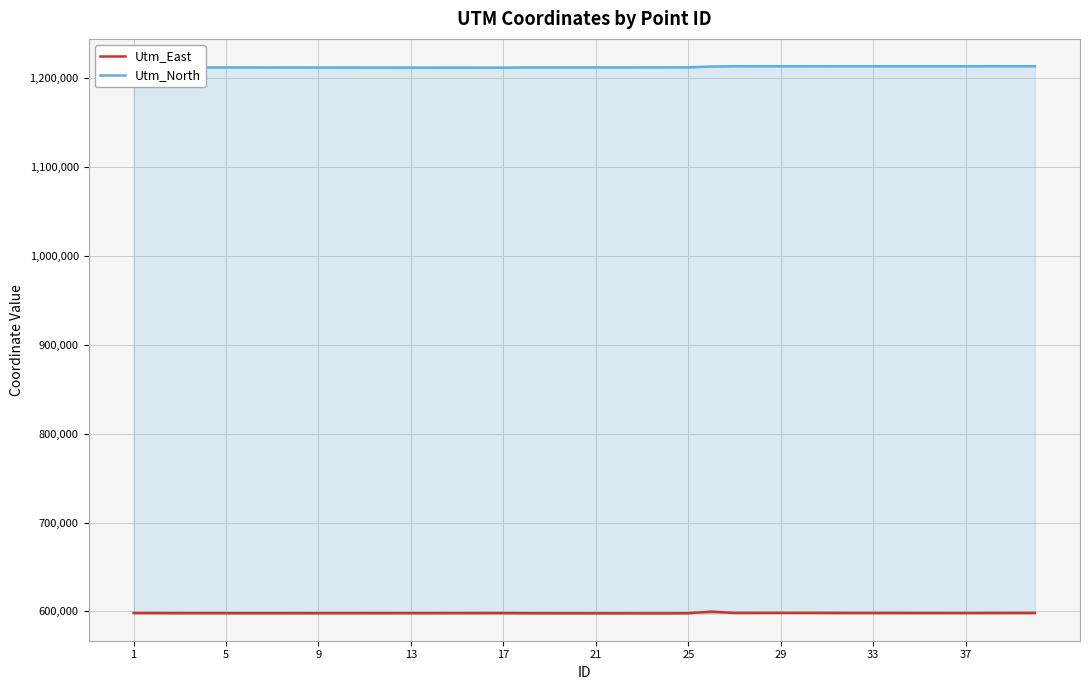

How many data points in Utm_North are above 1212405?

20